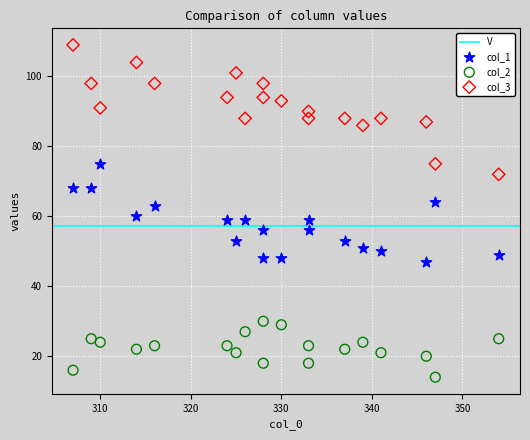

What is the X range (max minus min) for the scatter plot?

47